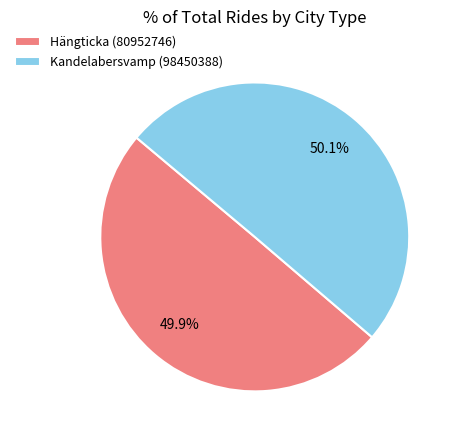

What is the ratio of the value at Hängticka (80952746) to the value at Kandelabersvamp (98450388)?

1.0